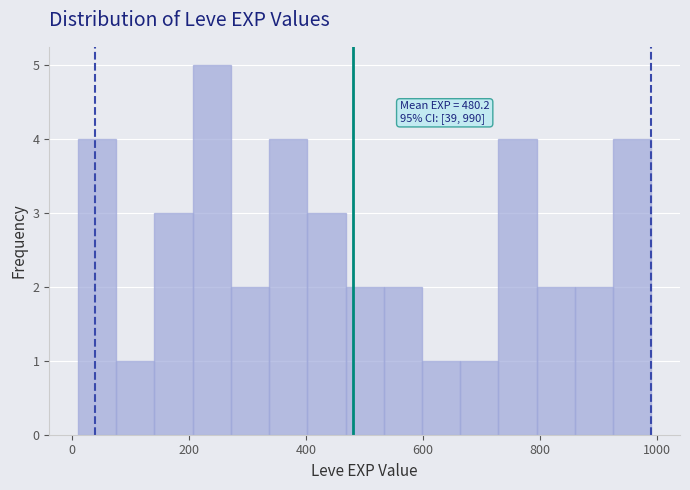

Around what value on the x-axis is the tallest bar? Give the approximate position of its centre, as read against the axis.

240